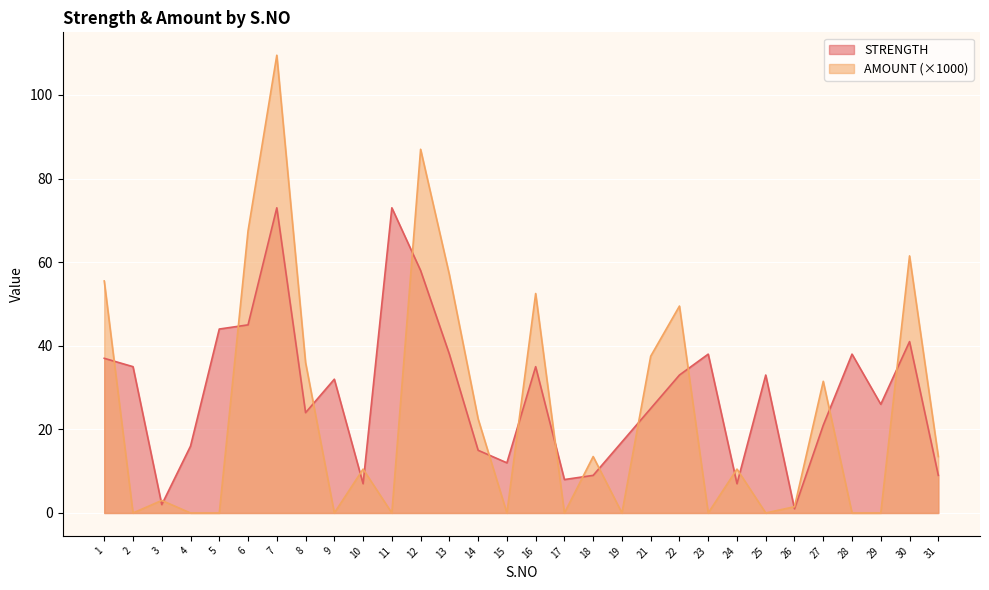

Between 12 and 15, which series saw the biggest shift?

AMOUNT (×1000)